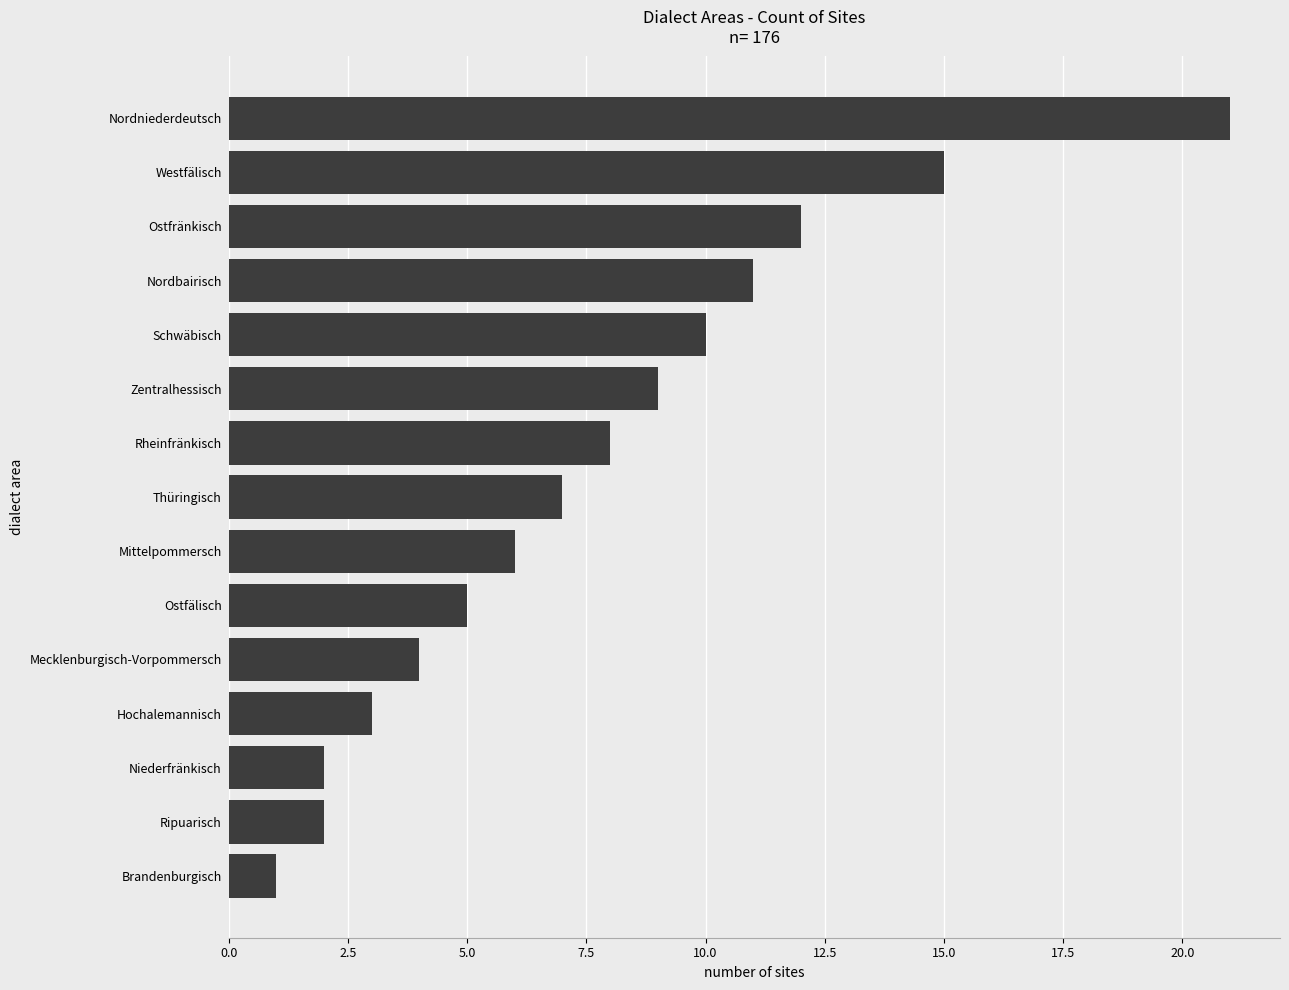

What is the change in value from Zentralhessisch to Schwäbisch?

+1